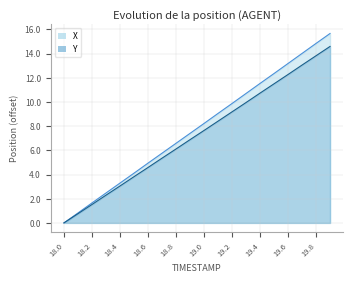

What is the value of the X point at the 11th from the left?

8.2